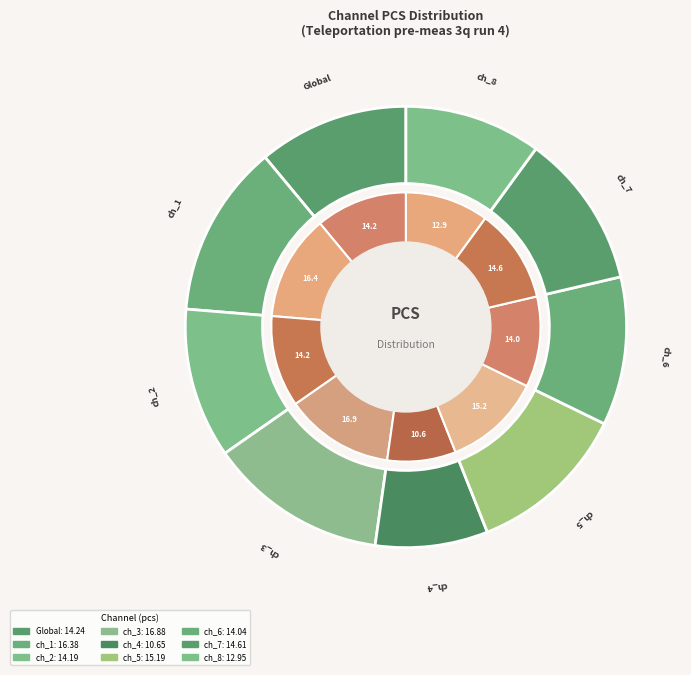

Approximately how many times larger is the value at pulse_channel_8 compared to pulse_channel_5?

0.9